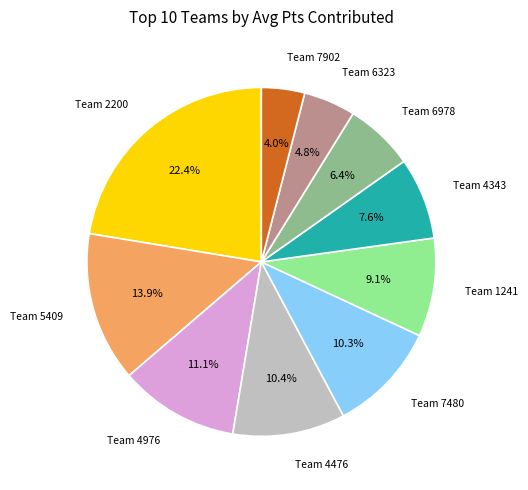

How many segments does this pie chart have?

10